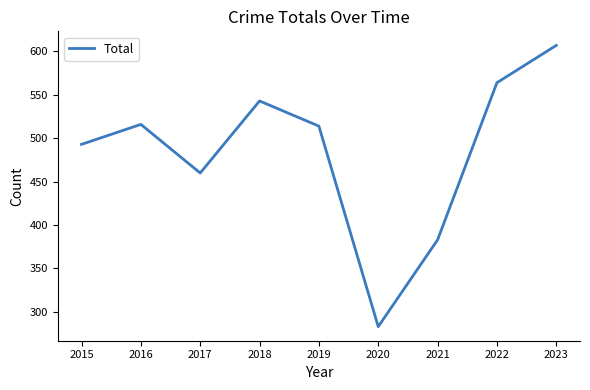

How many values are below 514?

4